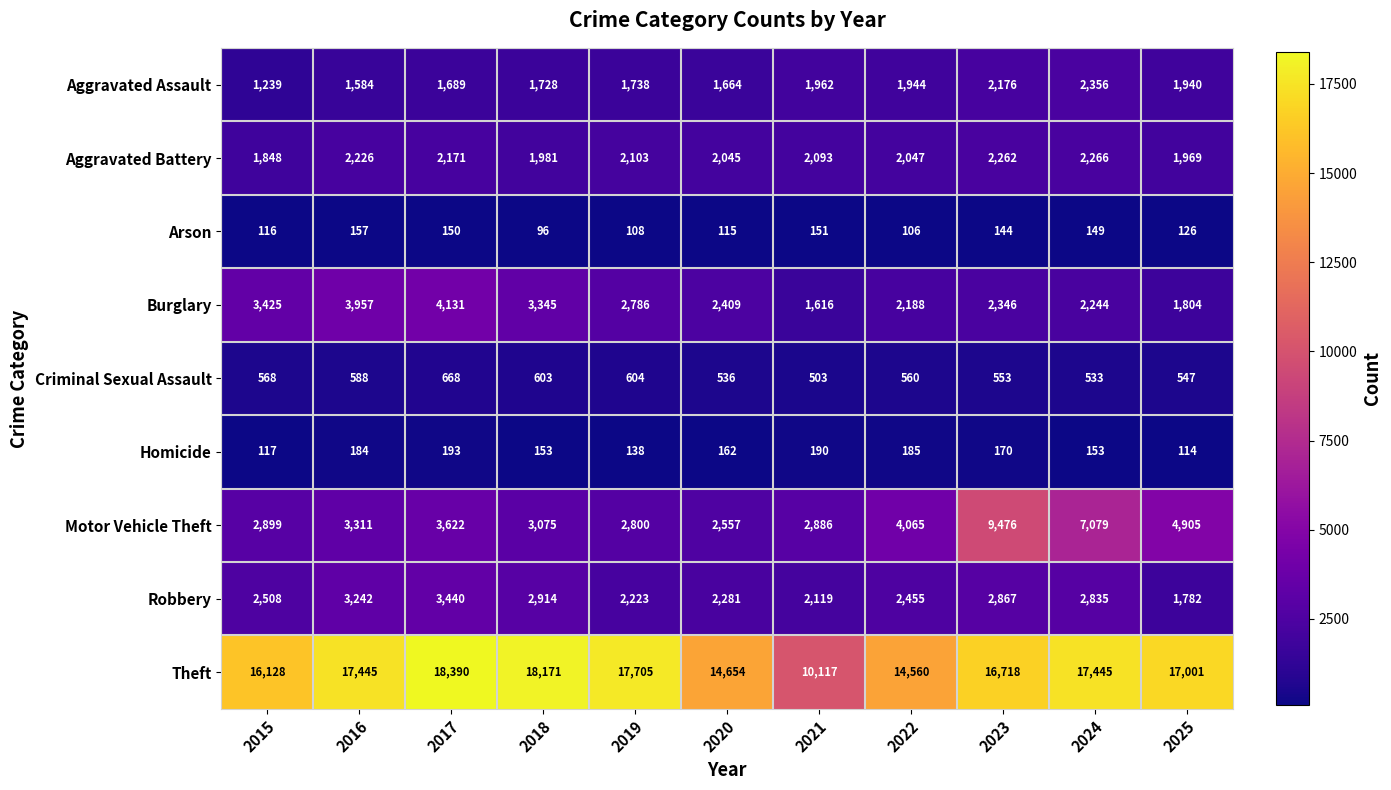

What is the lowest value of the Aggravated Assault series?

1239